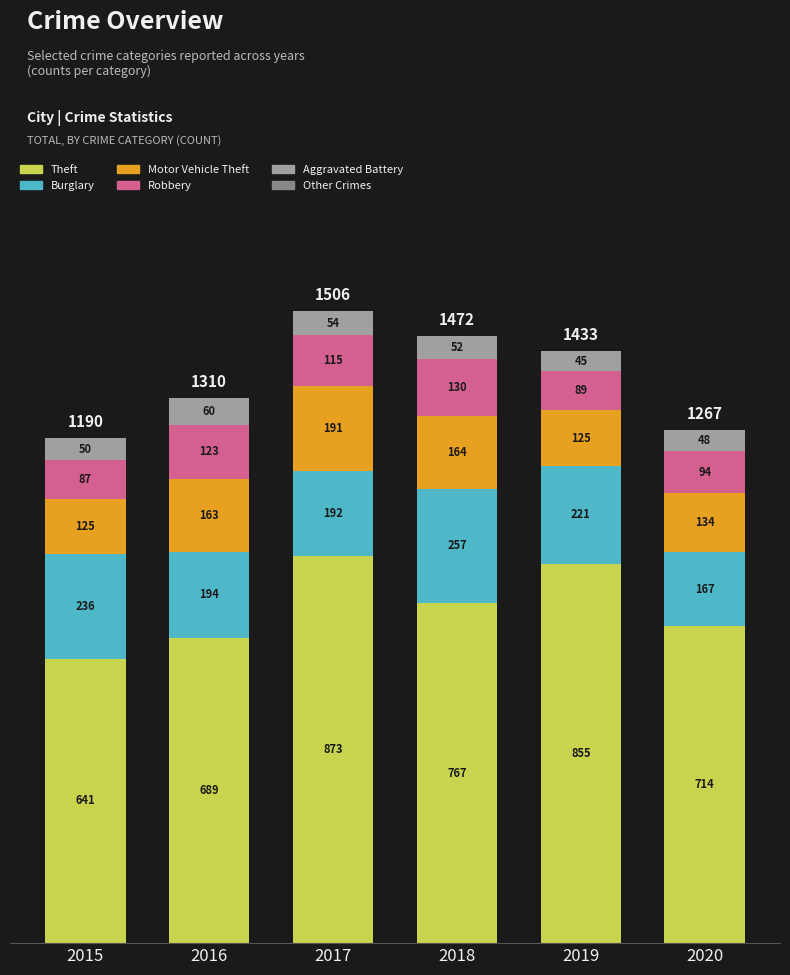

At which label is Theft closest to 757?

2018